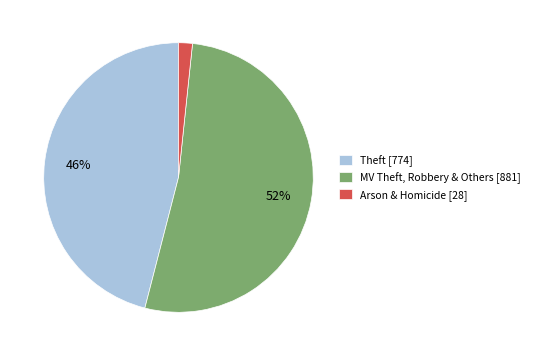

What is the smallest slice in the pie chart?

Arson & Homicide [28]